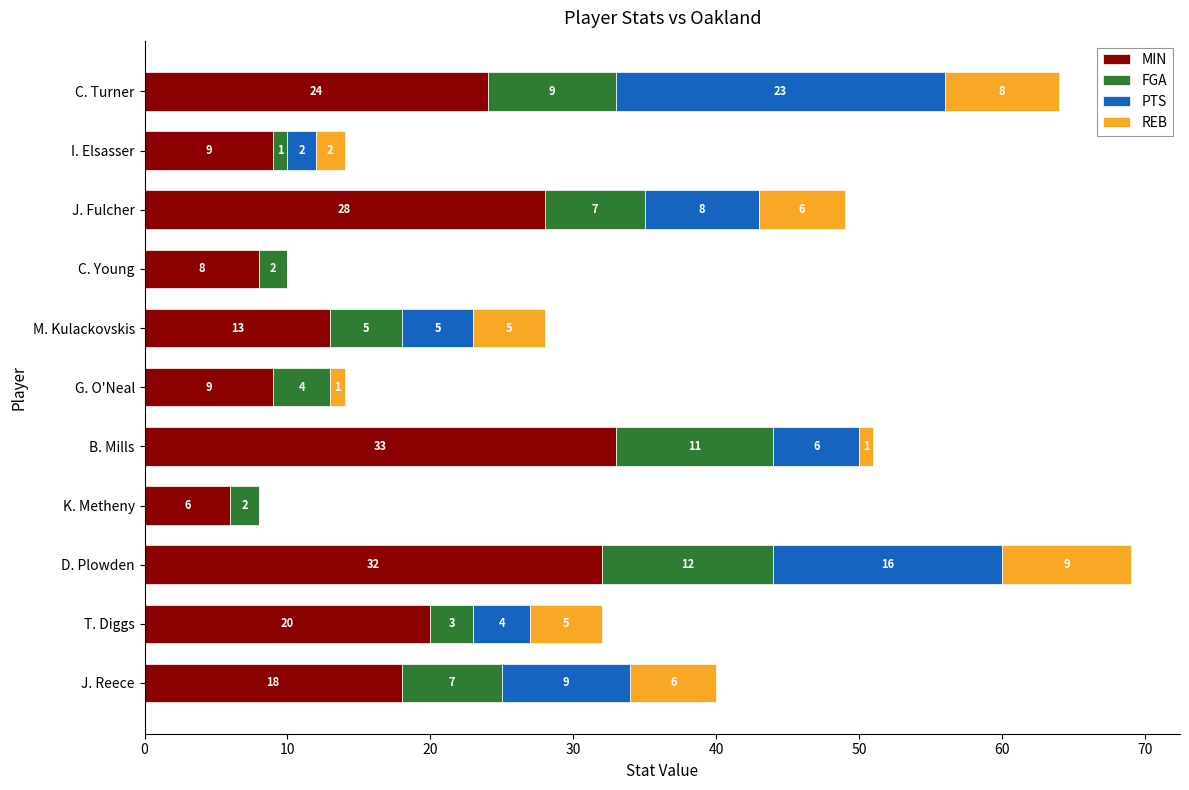

True or false: MIN has a value of 16 at J. Fulcher.

False